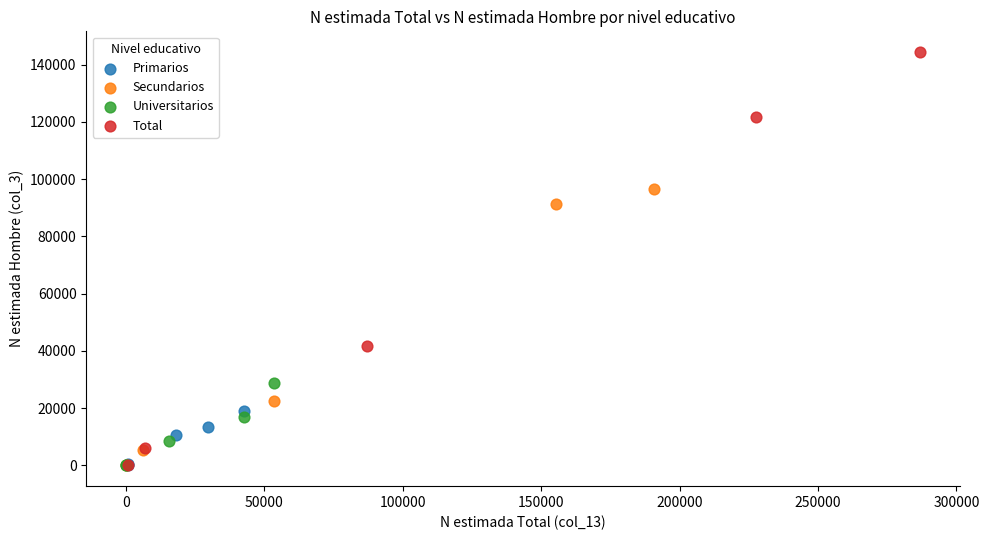

What are all the series names shown in the legend?

Primarios, Secundarios, Universitarios, Total